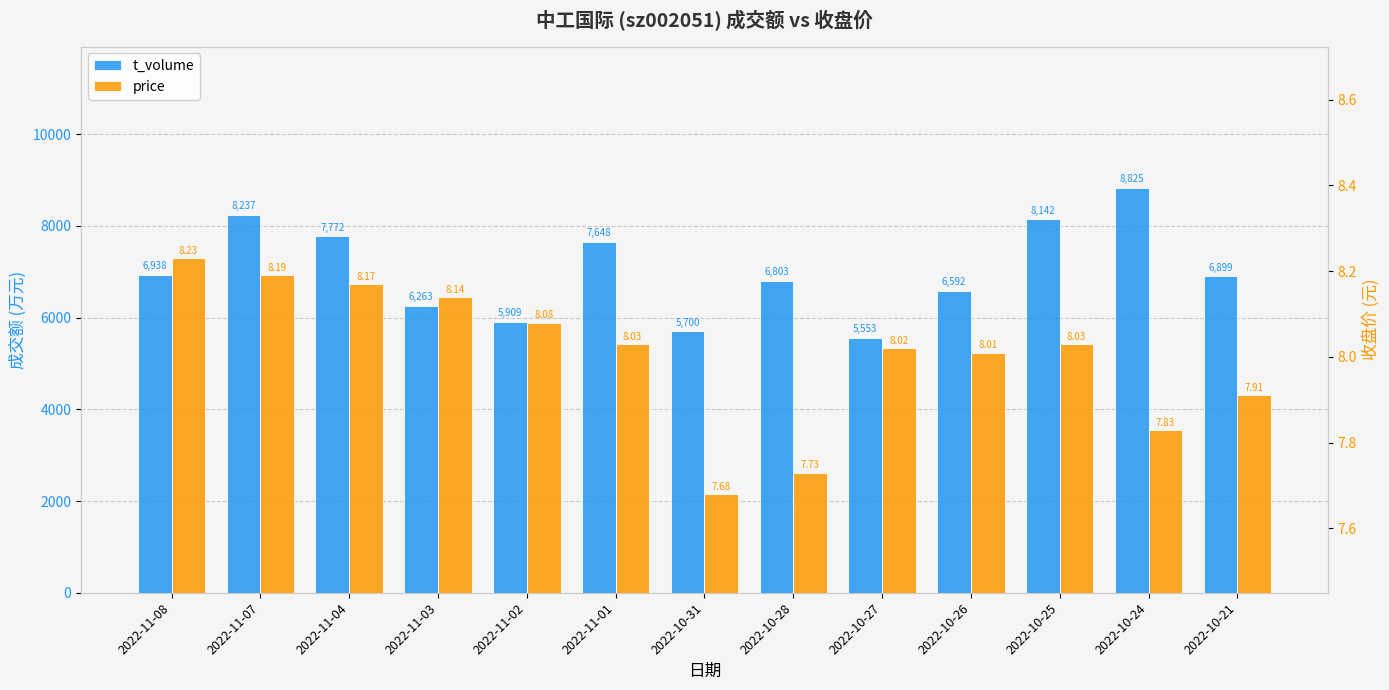

What is the difference between the maximum and minimum values in the t_volume series?

3272.0